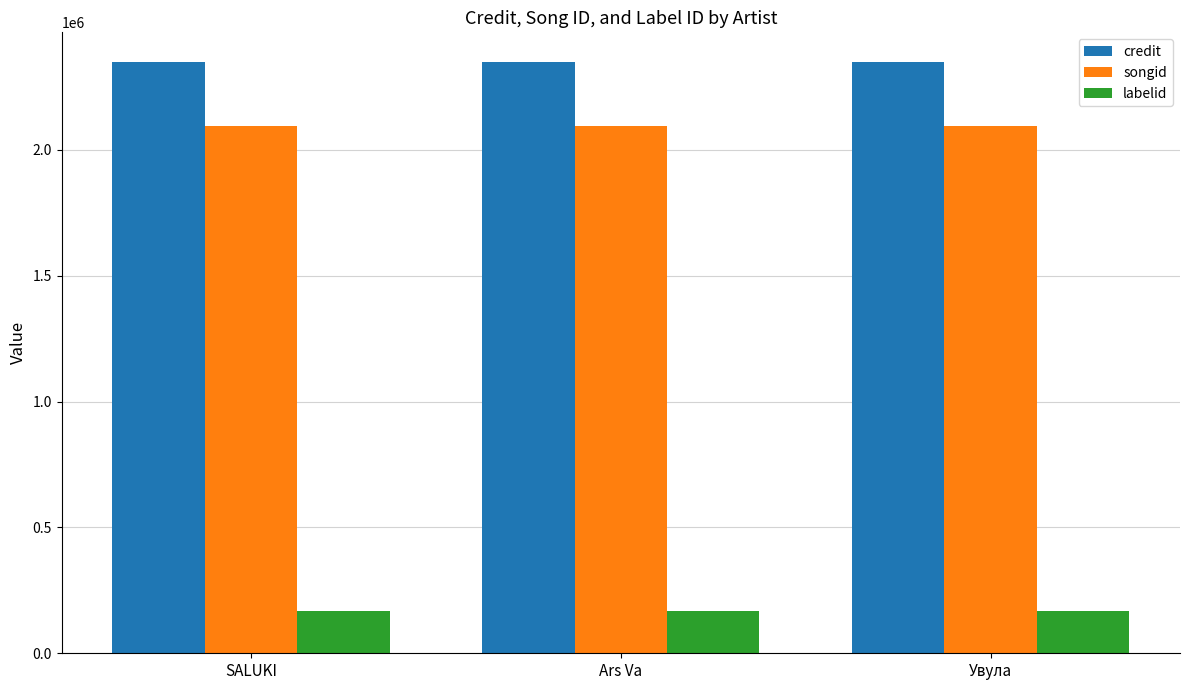

What is the spread (max minus min) of values at Увула?

2183351